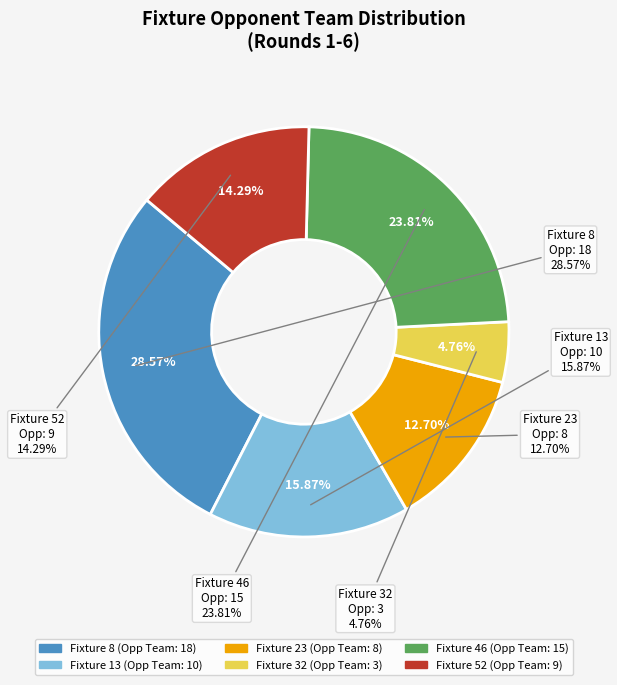

How many slices are in this pie chart?

6